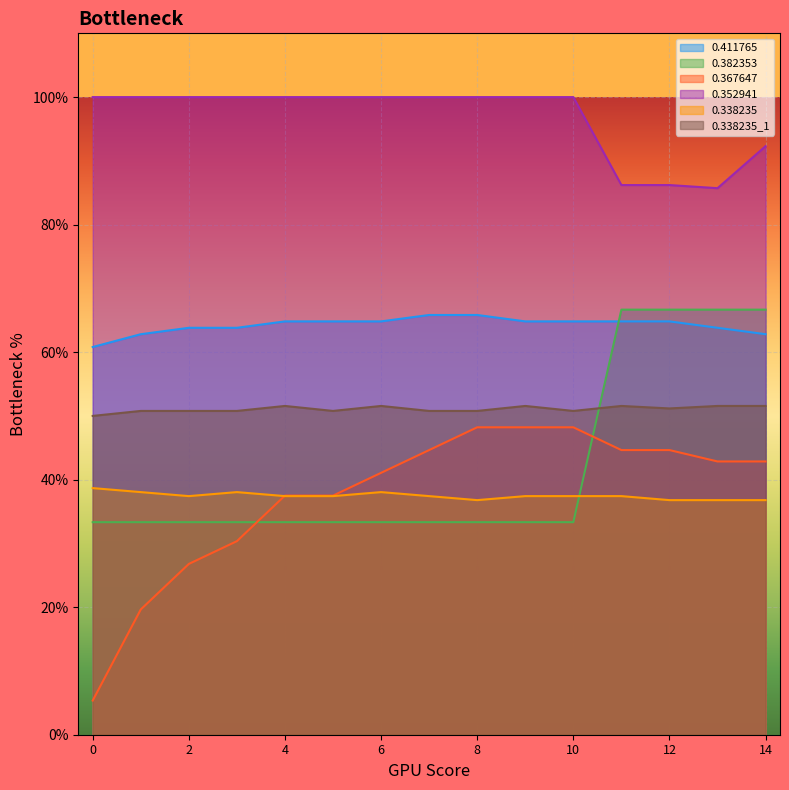

Which series has the largest total across all categories?

0.352941